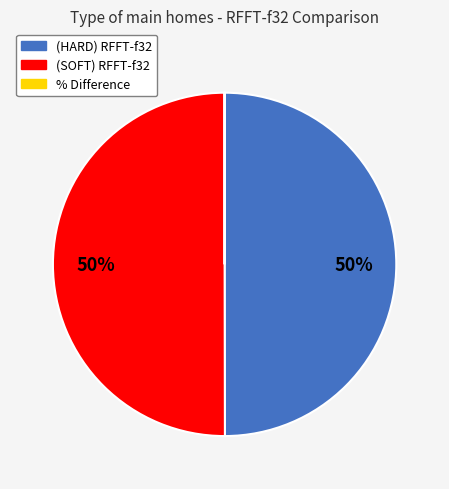

The (HARD) RFFT-f32 slice represents 50% of the pie. True or false?

True